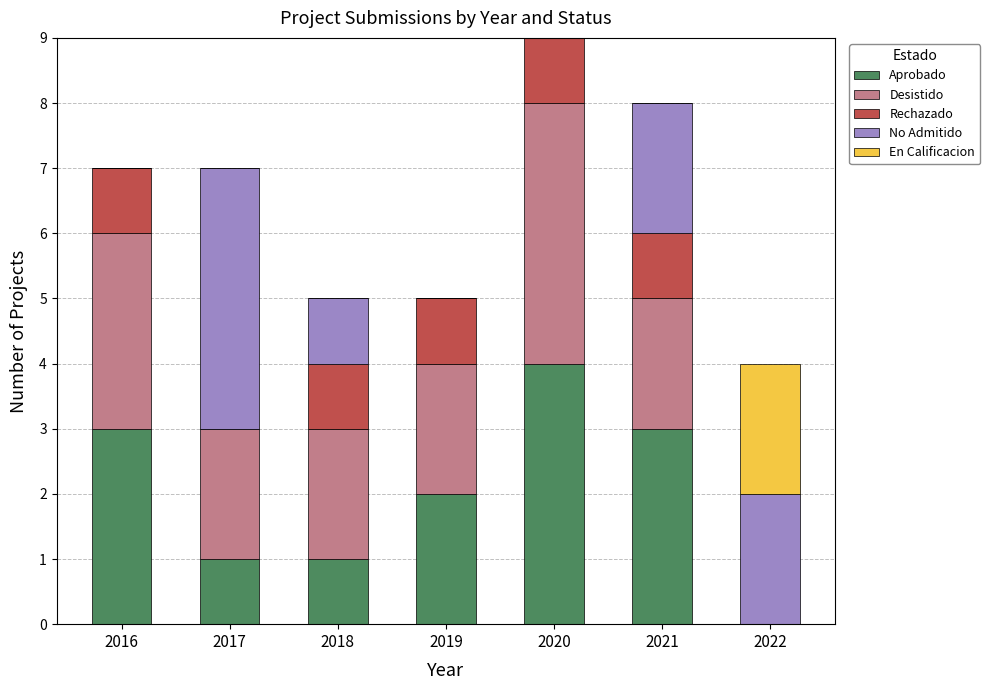

What are all the series names shown in the legend?

Aprobado, Desistido, Rechazado, No Admitido, En Calificacion